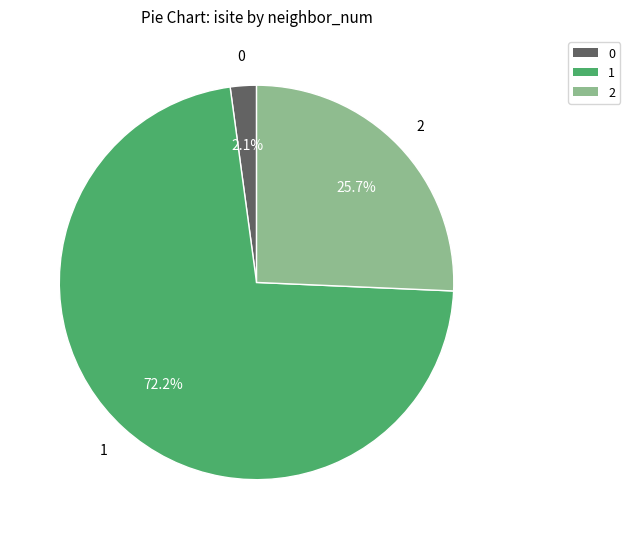

Is there any slice that represents more than half of the pie?

Yes